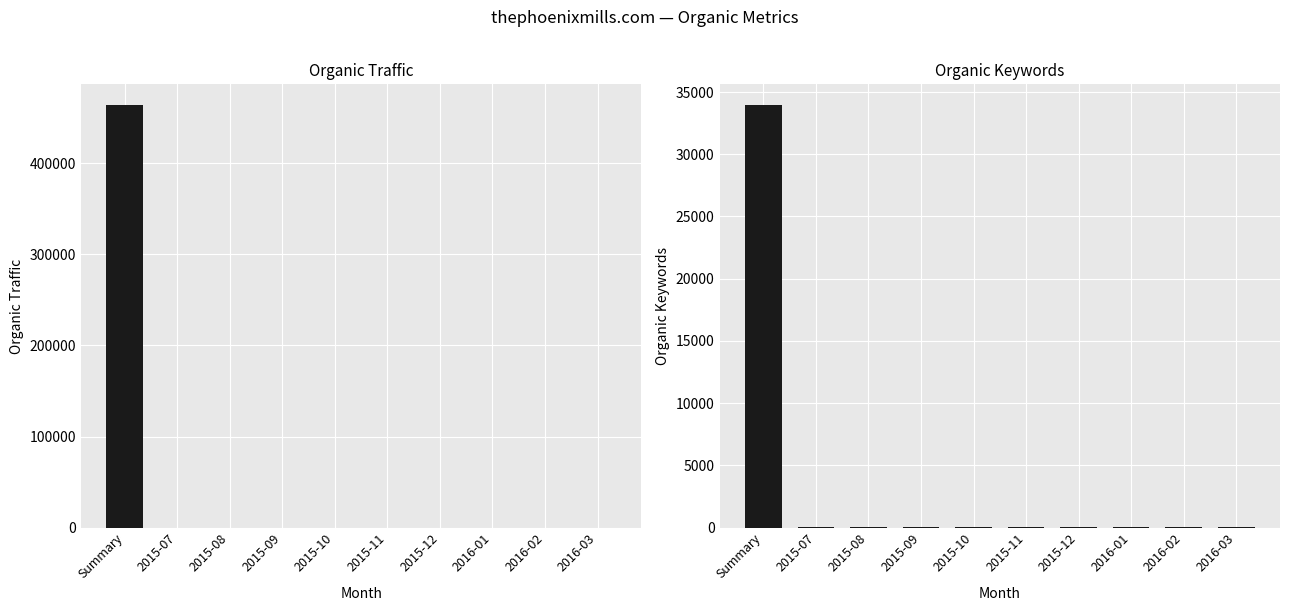

Count the number of categories in the chart.

10